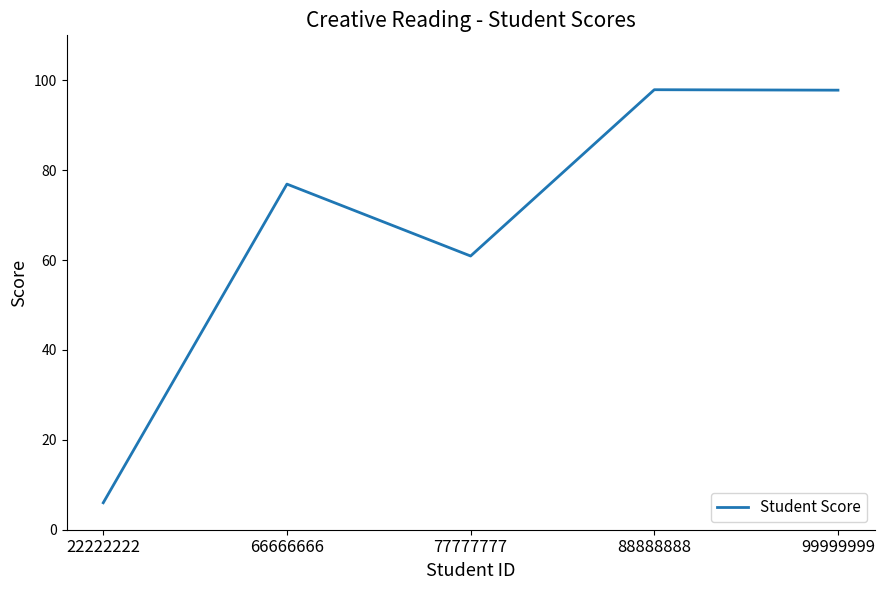

What is the maximum value shown in the chart?

97.9